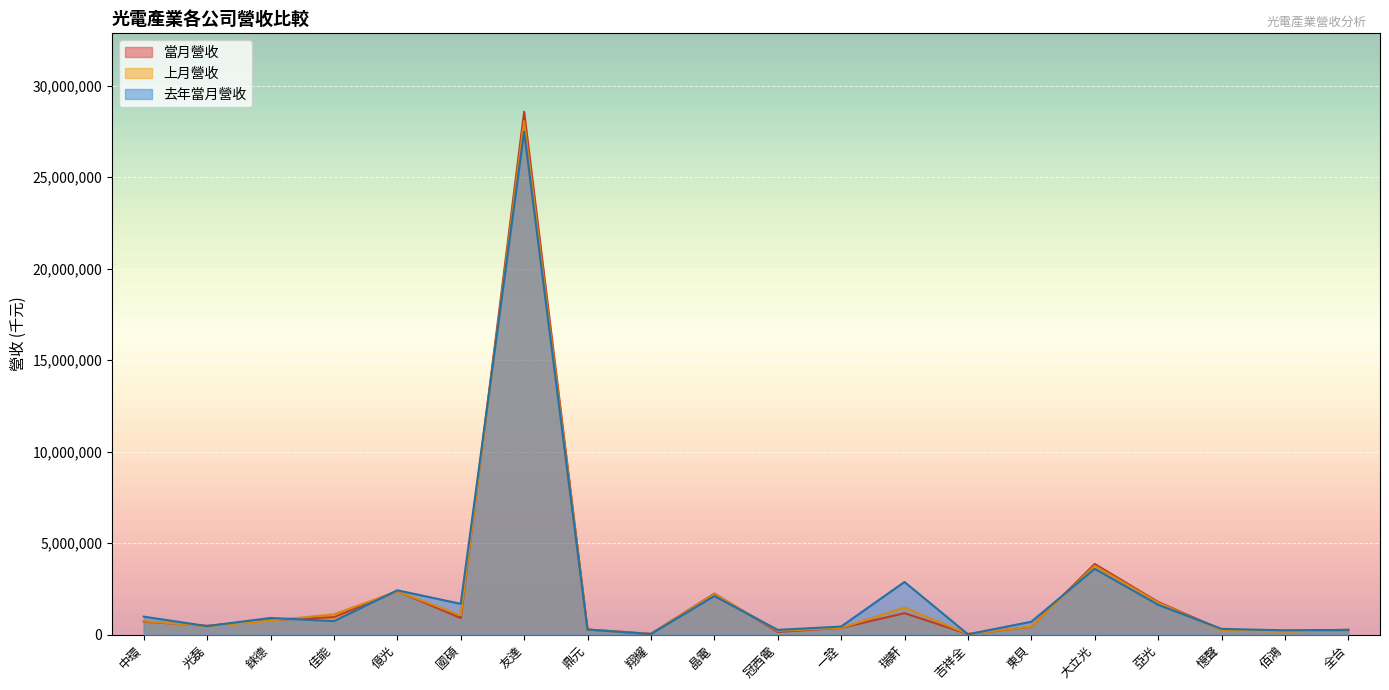

What is the minimum value for 去年當月營收?

15407